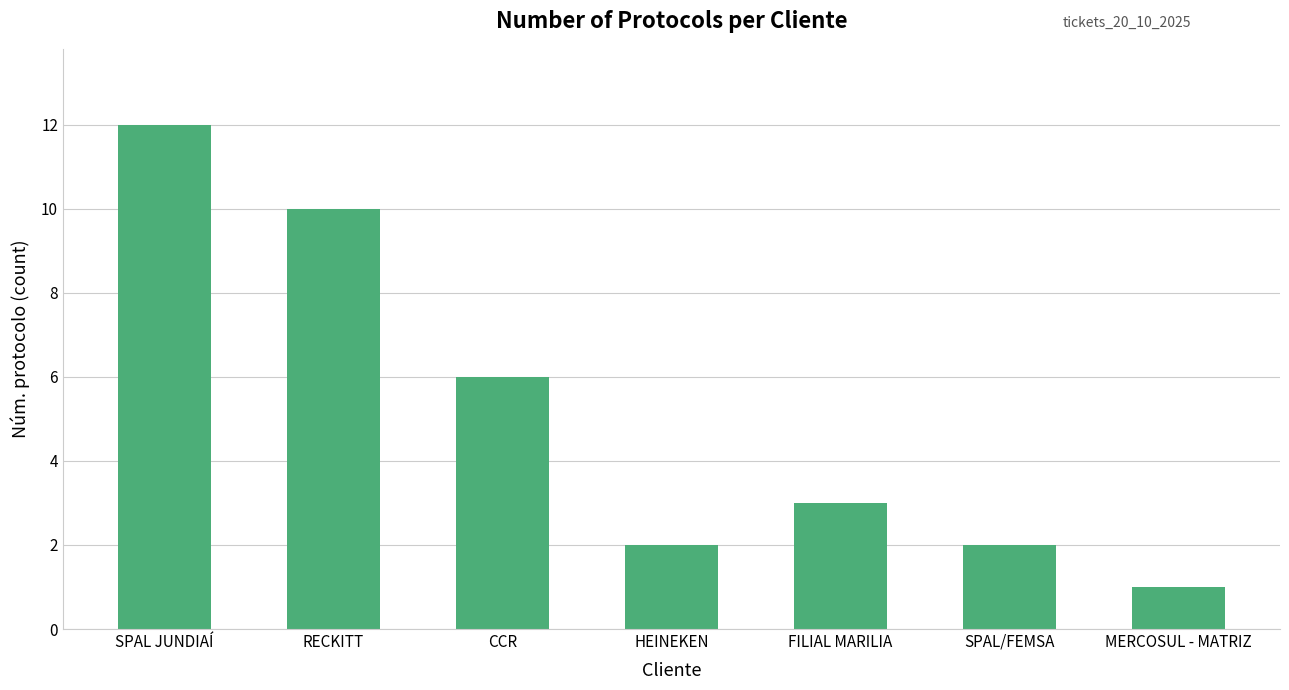

What is the ratio of the value at SPAL/FEMSA to the value at FILIAL MARILIA?

0.7